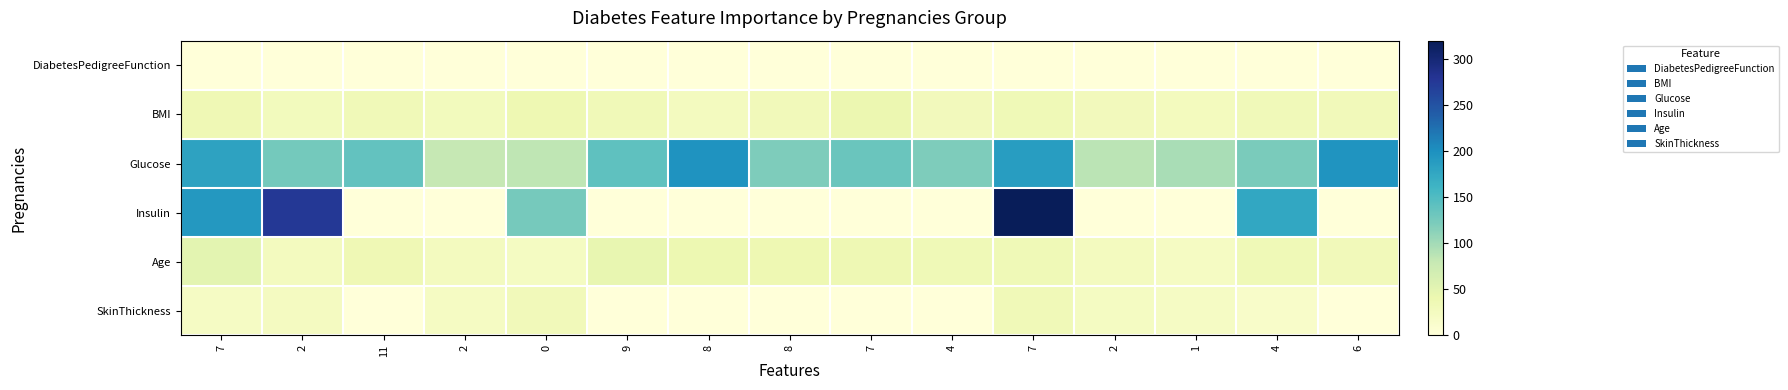

Which series has the largest total across all categories?

row_2